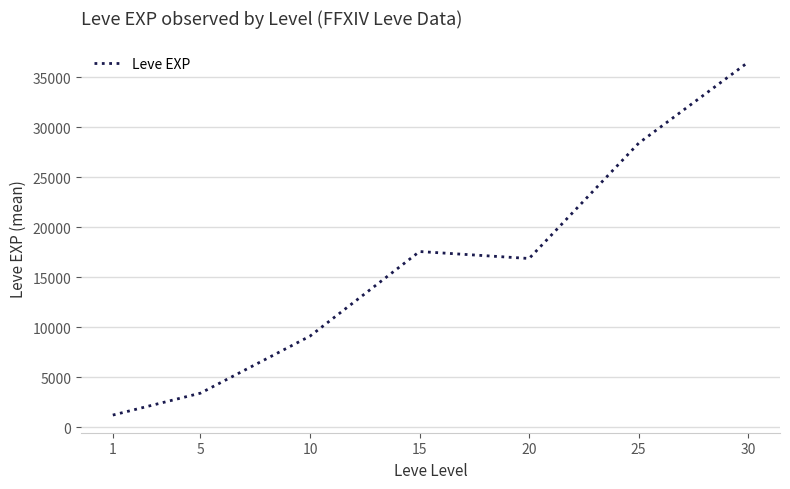

Reading left to right, extract all data points from this chart.

1=1213.3	5=3405.0	10=9106.7	15=17563.3	20=16865.0	25=28393.3	30=36492.5